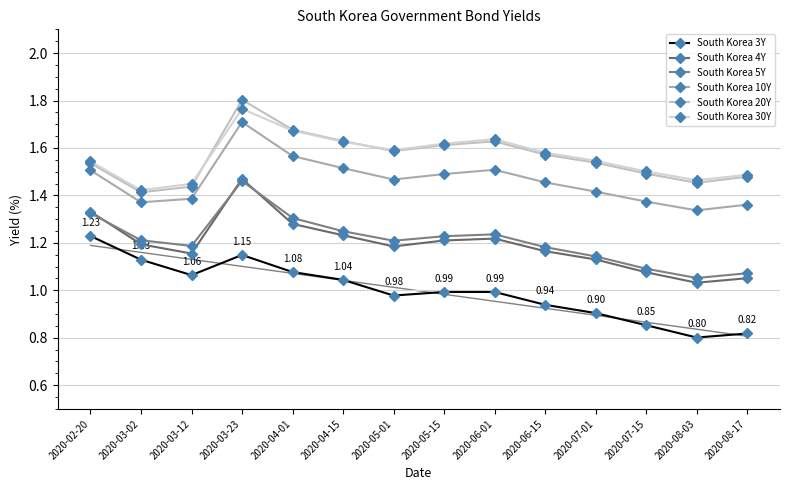

True or false: South Korea 10Y has a value of 0.5 at 2020-07-01.

False